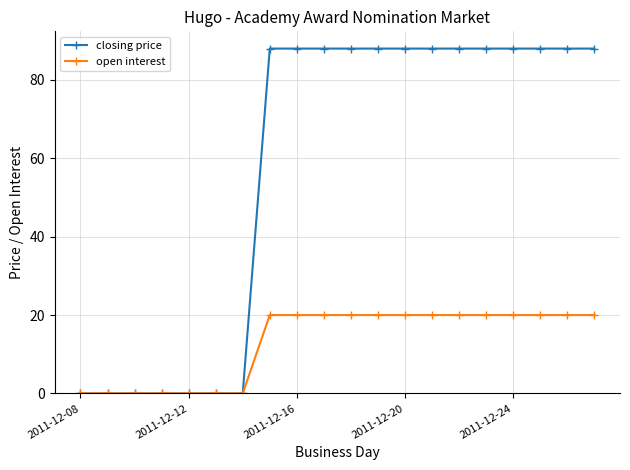

How many values in the closing price series are below 88?

7